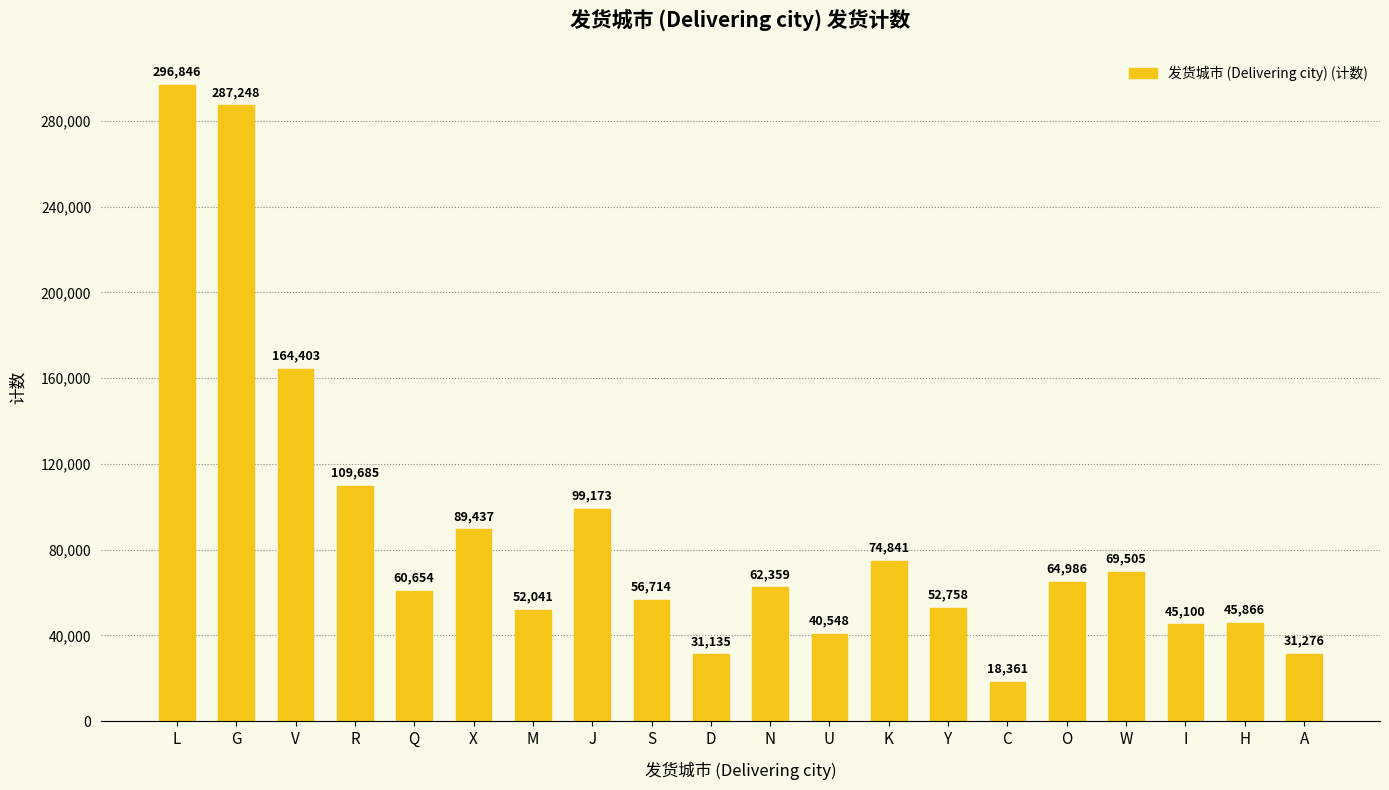

What is the smallest value displayed?

18361